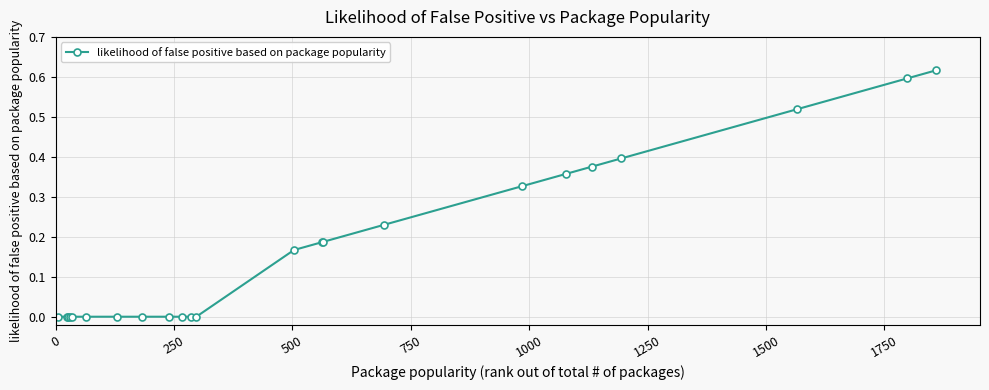

What is the sum of all values?

4.0